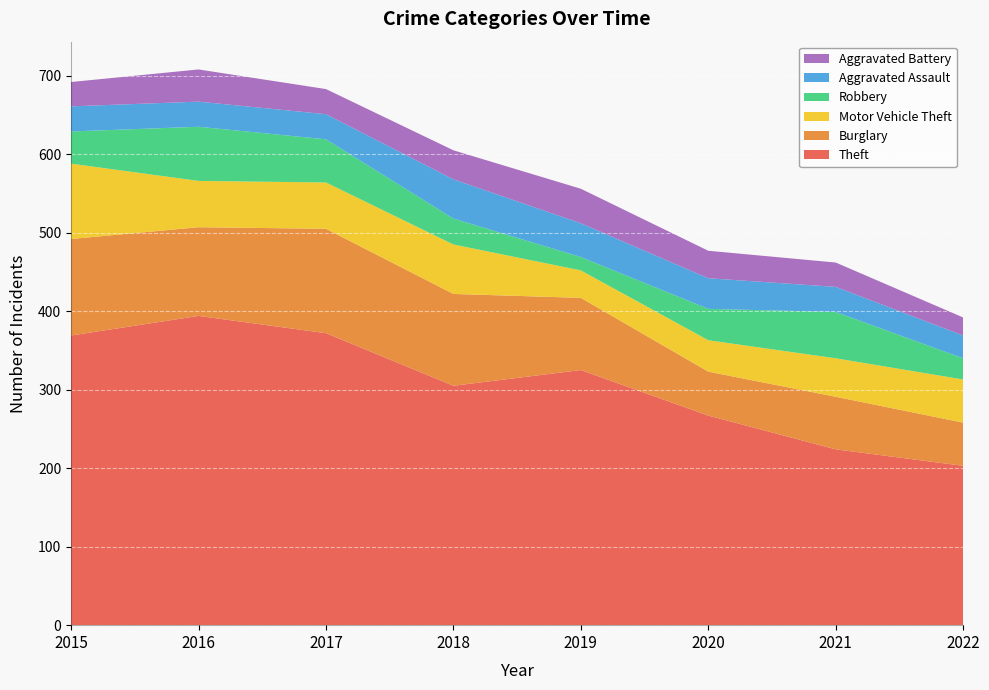

Reading right to left, transcribe all the data shown in this chart.

Theft: 203	224	267	325	305	372	394	369
Burglary: 55	67	56	92	117	133	113	123
Motor Vehicle Theft: 55	49	40	35	63	59	59	96
Robbery: 27	59	40	17	33	55	69	41
Aggravated Assault: 29	32	39	43	50	32	32	32
Aggravated Battery: 23	31	35	44	37	32	41	31